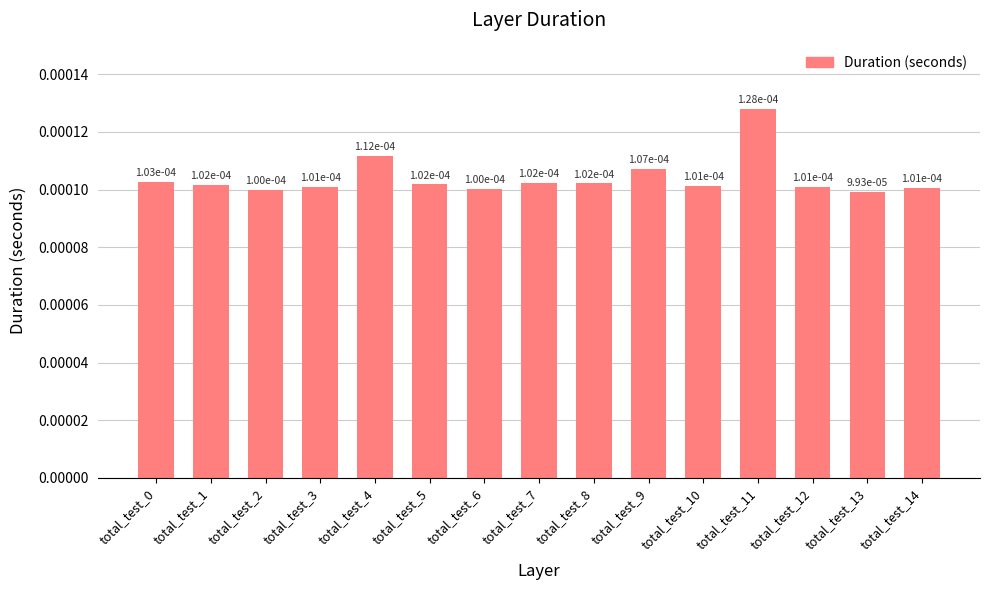

How many values are between 0 and 1?

15